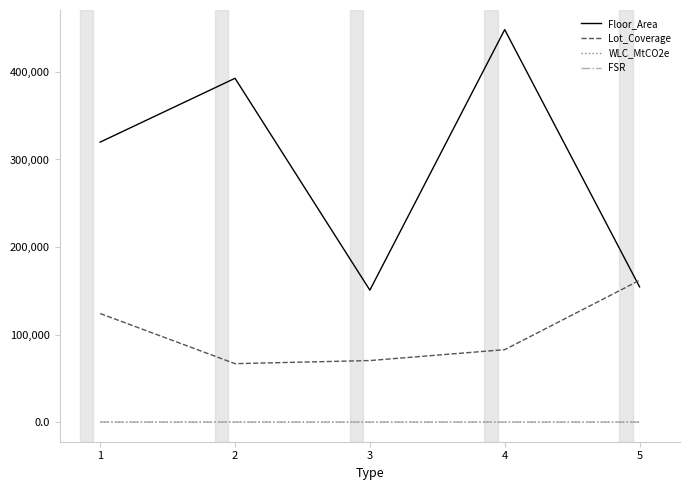

Is this an area chart (filled region under the line)?

No